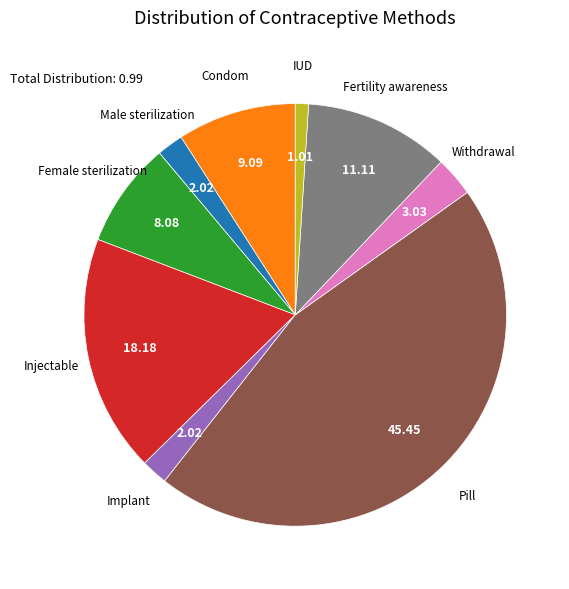

Is there any slice that represents more than half of the pie?

No